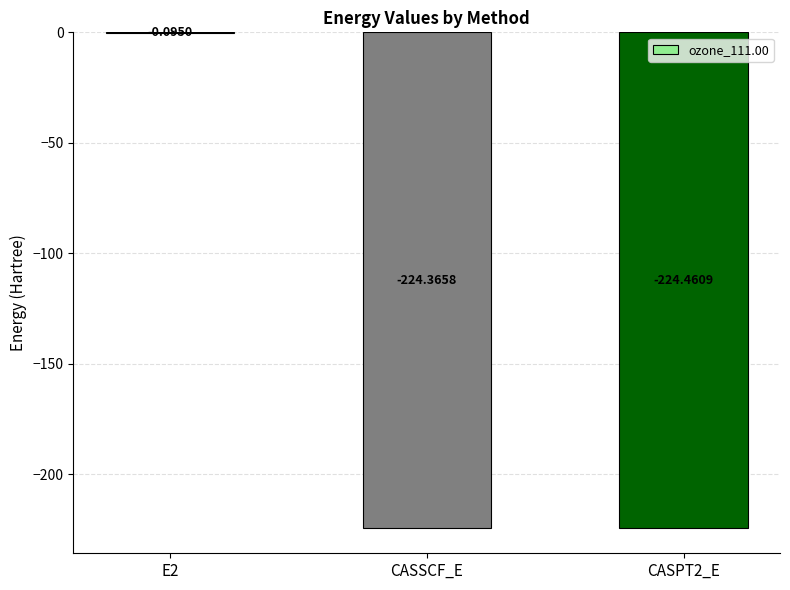

Which has a higher value, E2 or CASPT2_E?

E2